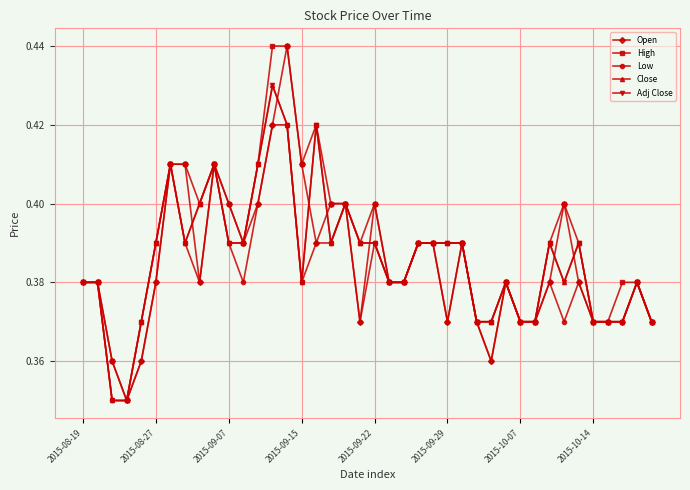

Is this an area chart (filled region under the line)?

No